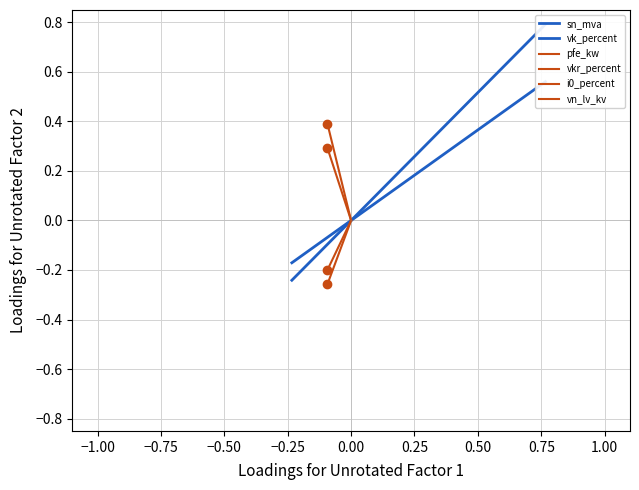

What is the value of the vkr_percent point at the 2nd from the left?

0.4